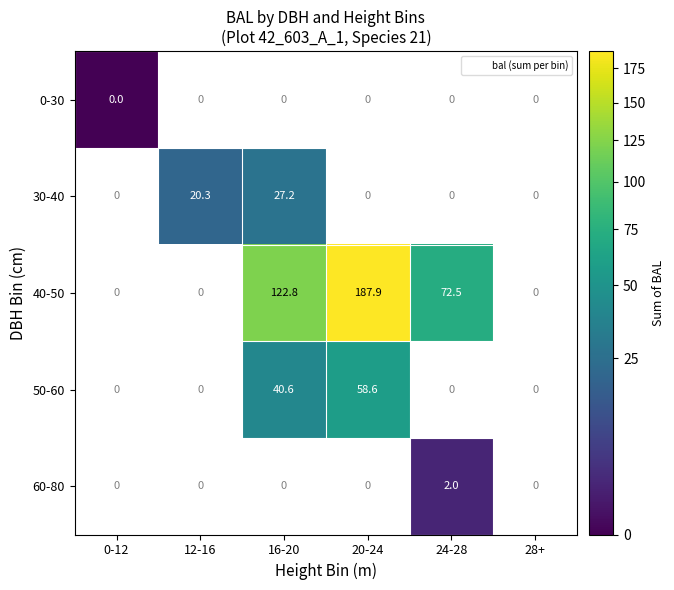

What is the approximate value of 50-60 at 16-20?

40.6